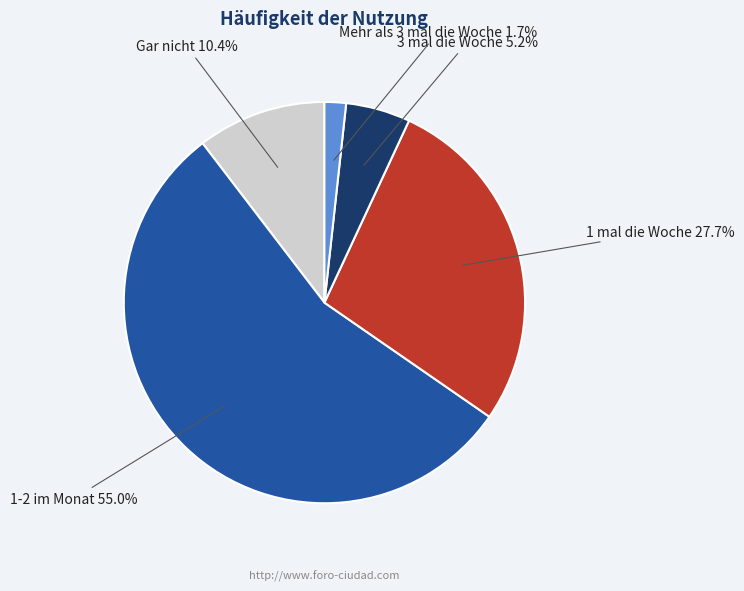

Which has a higher value, Gar nicht or 1-2 im Monat?

1-2 im Monat